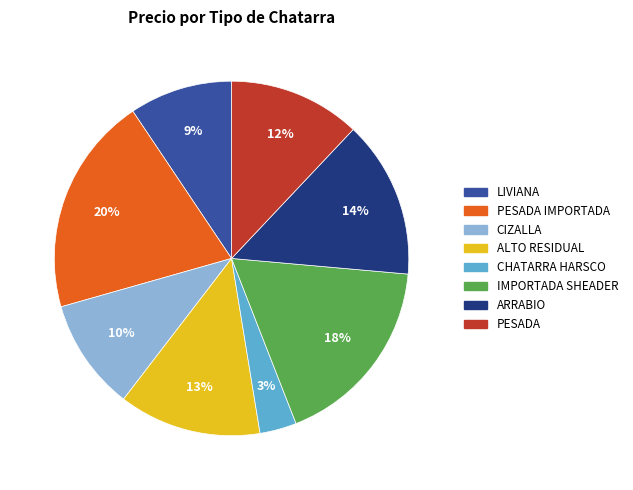

What percentage is the CIZALLA slice, to the nearest percent?

10%